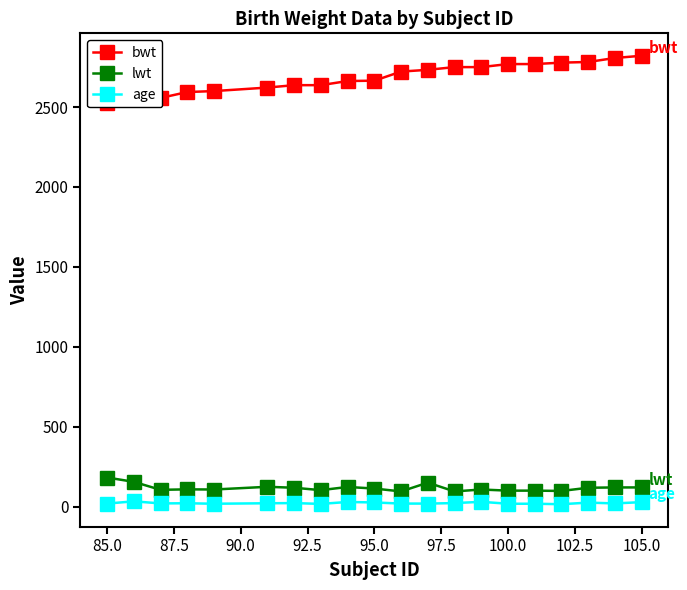

What are all the series names shown in the legend?

bwt, lwt, age